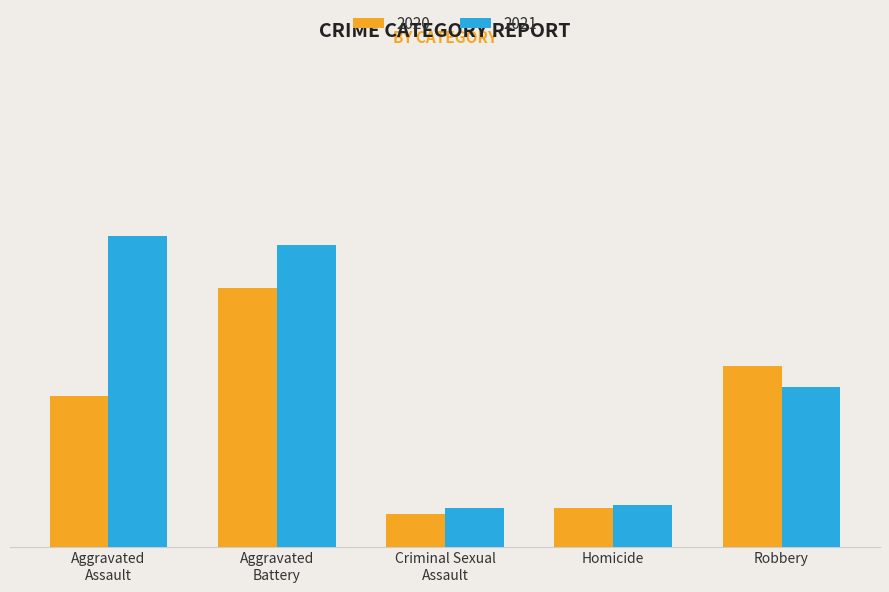

At which label does 2020 reach its minimum?

Criminal Sexual
Assault